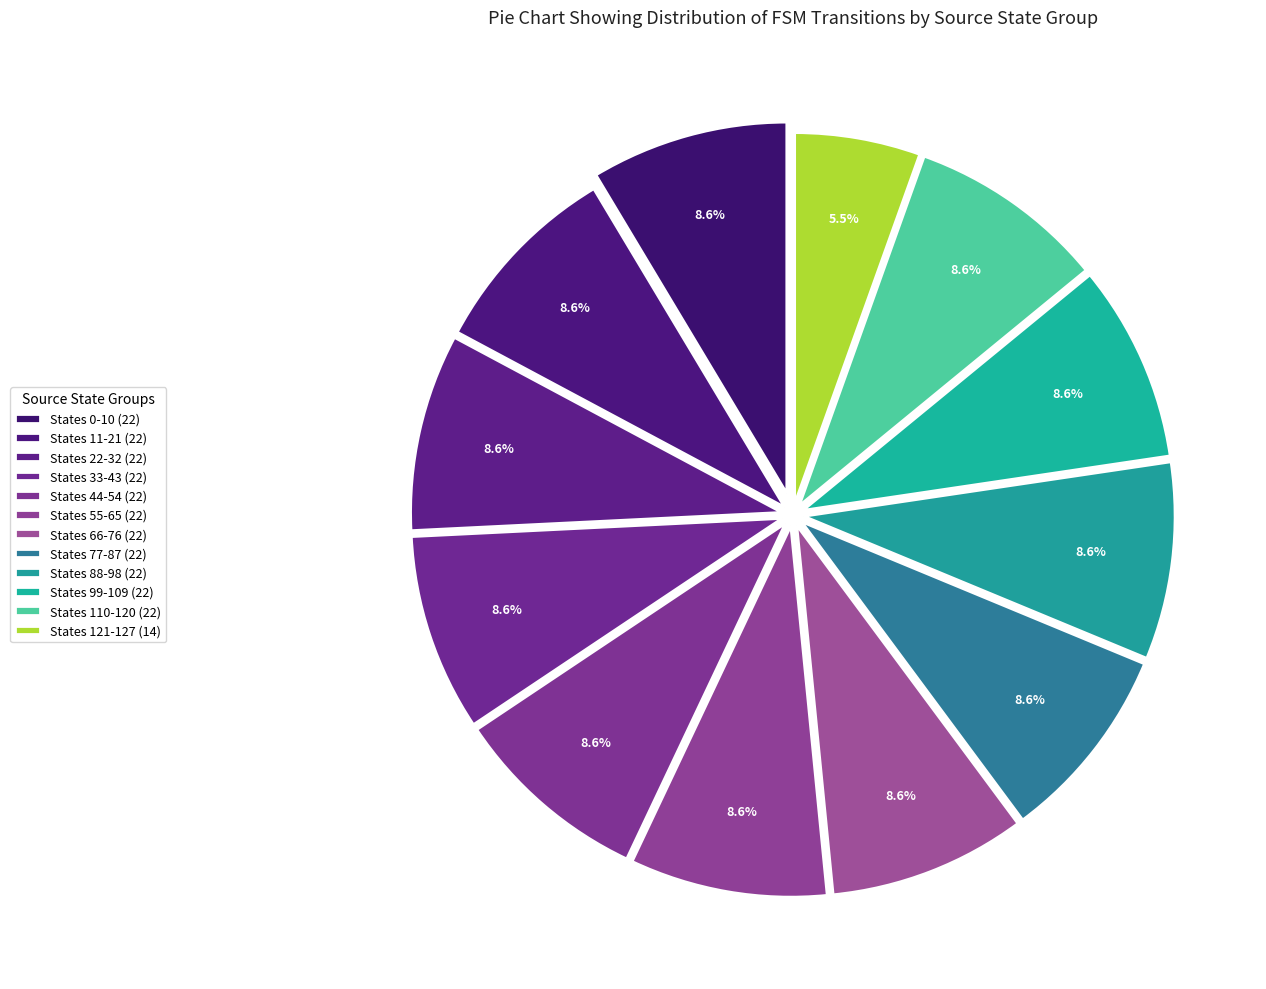

How many slices are in this pie chart?

12